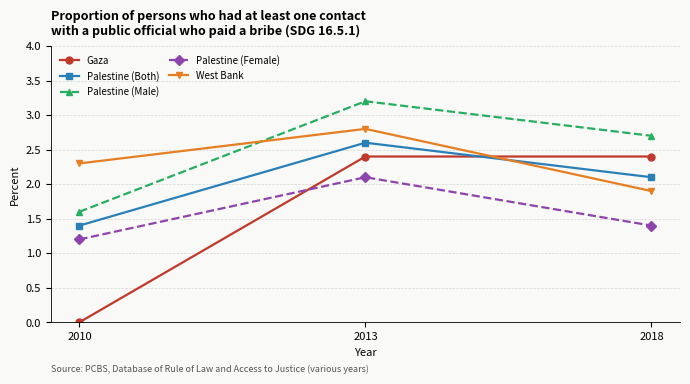

Which series has the largest range (max minus min)?

Gaza